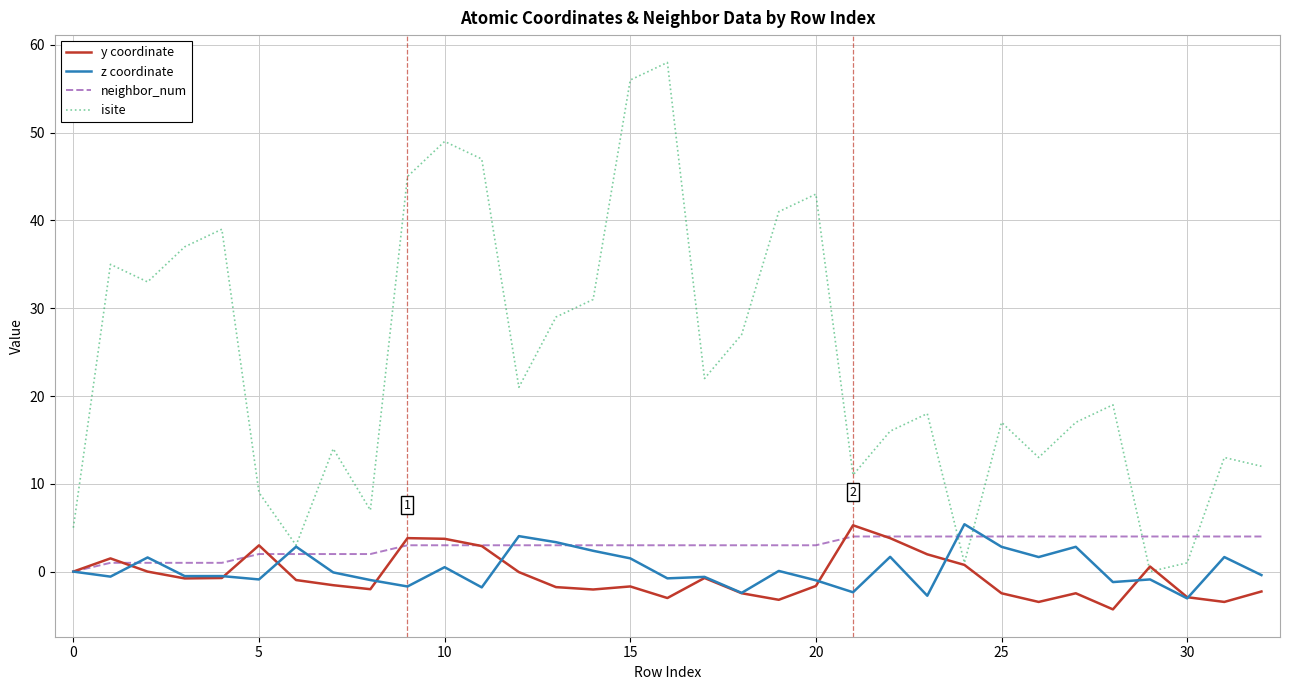

What is the highest value of the y coordinate series?

5.3